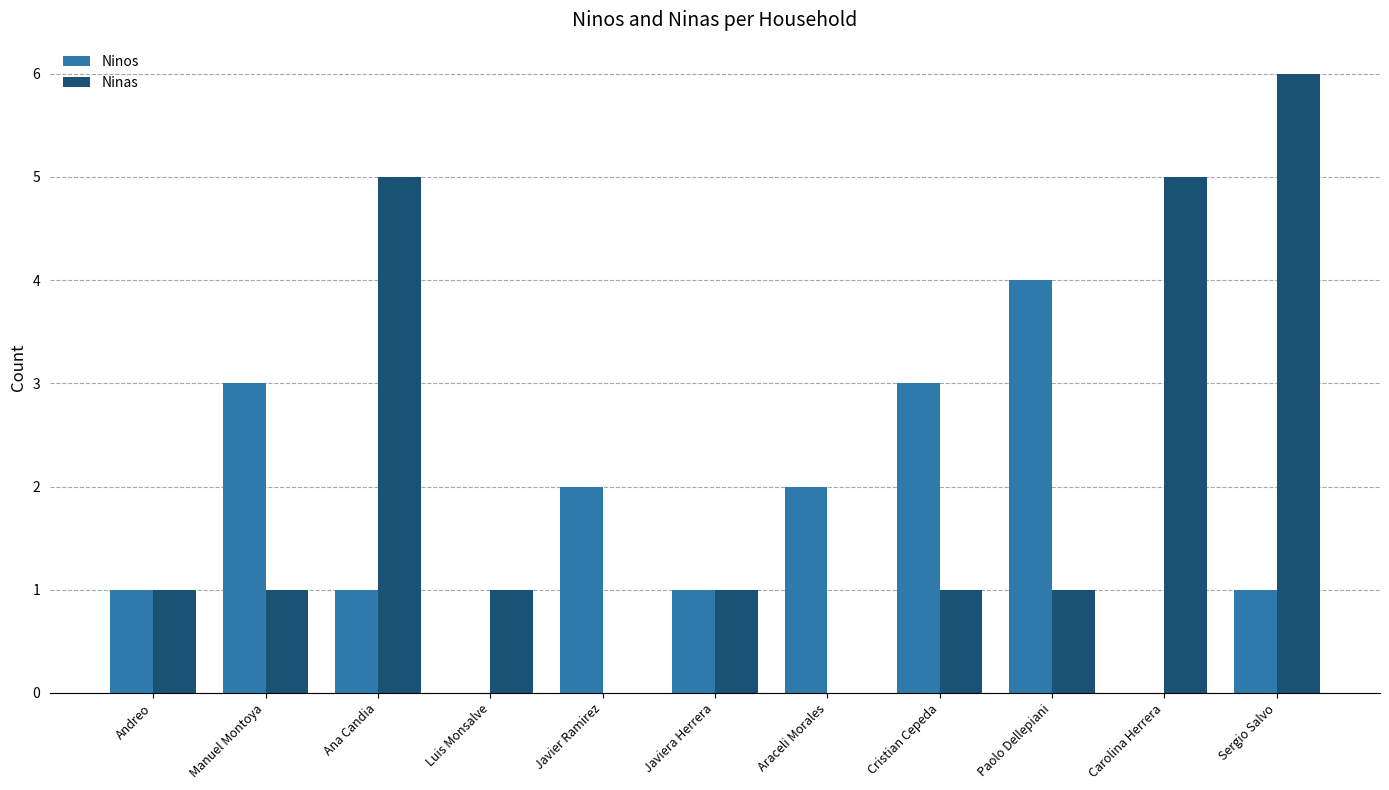

What is the difference between the Ninas values at Araceli Morales and Carolina Herrera?

5